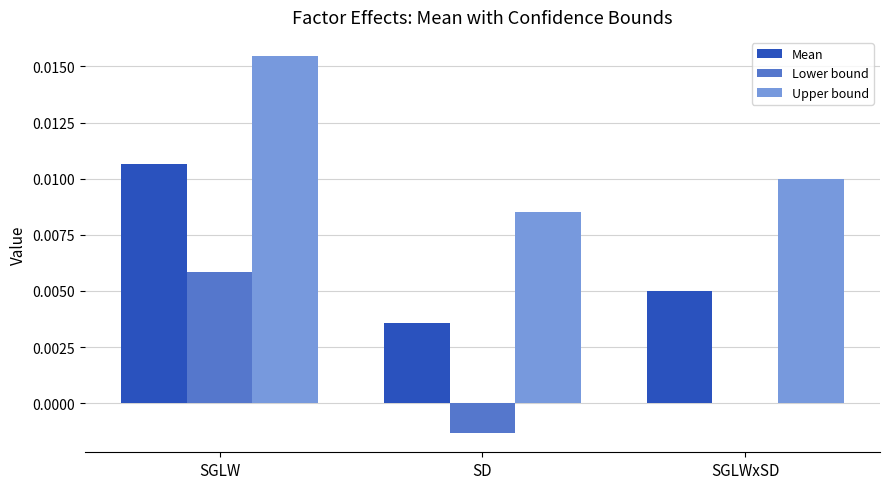

How many data points does each series have?

3